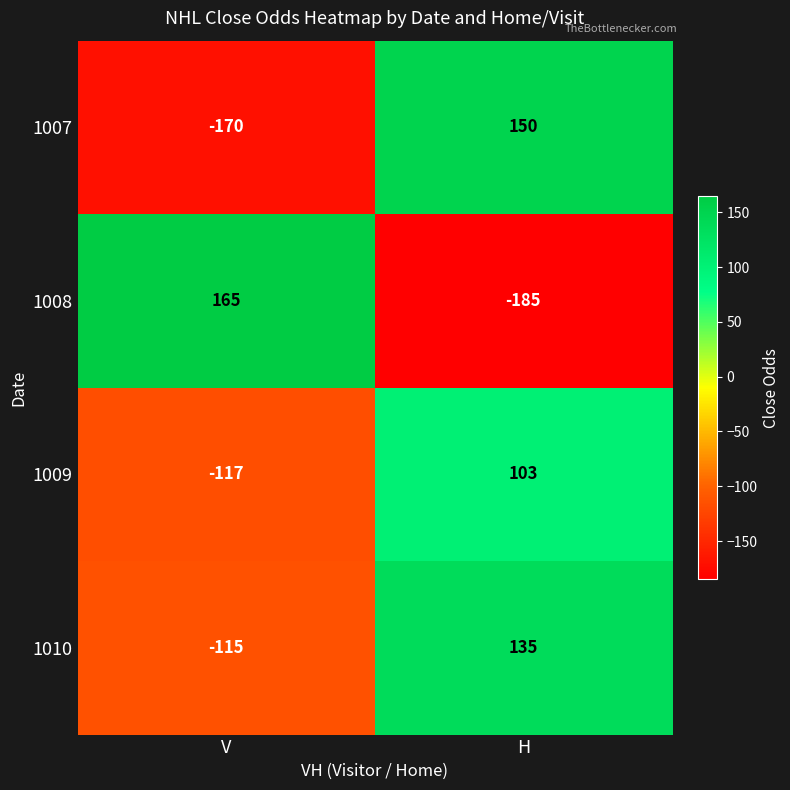

At how many categories does at least one series exceed 98?

2